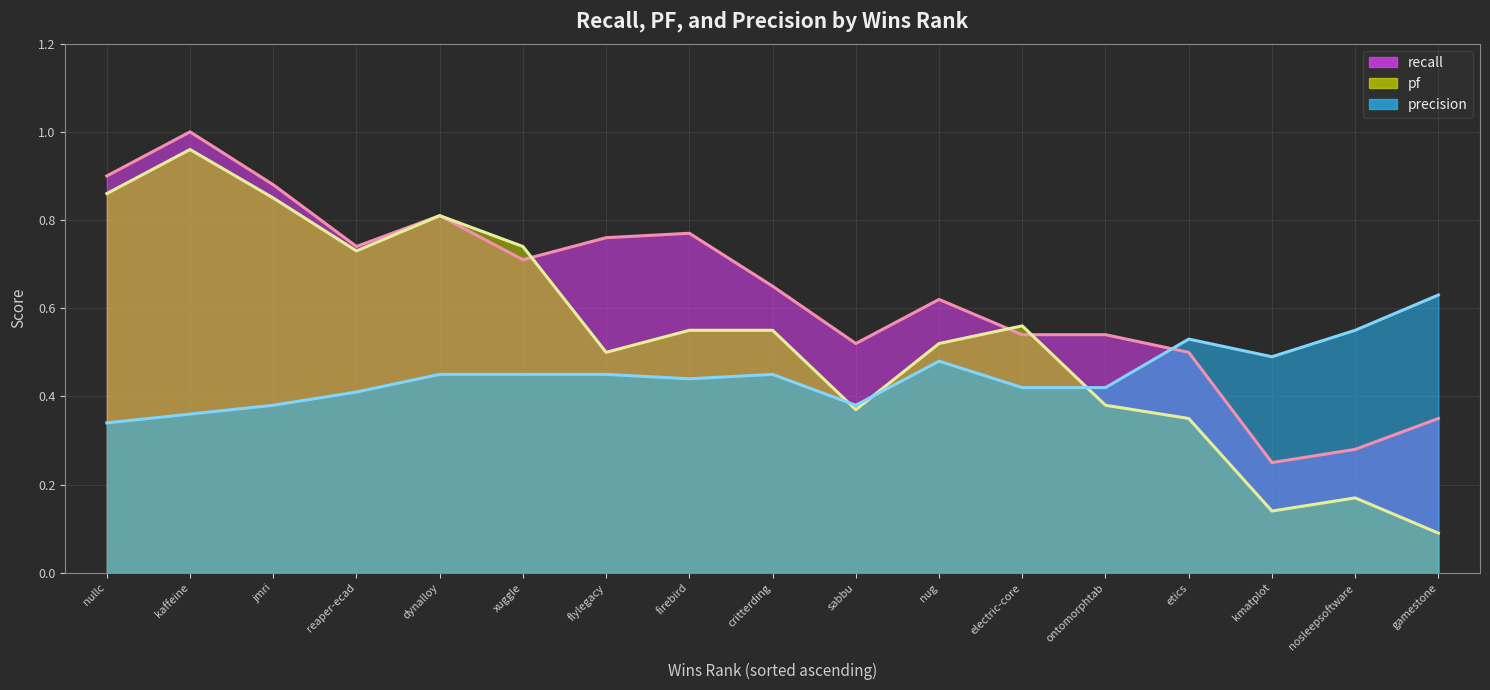

What is the minimum value shown in the chart?

0.1